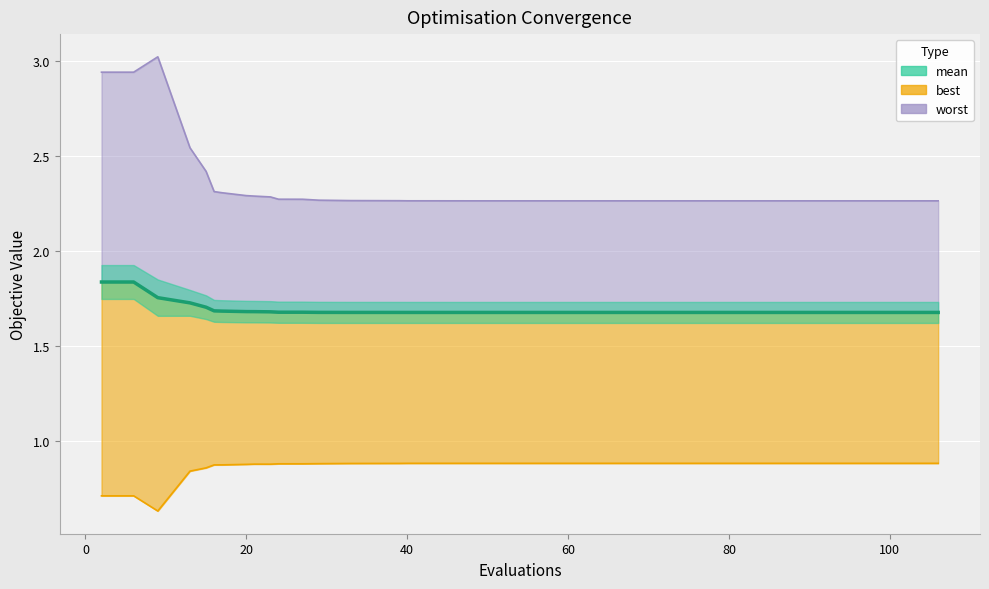

Does the chart display data point markers on the line(s)?

No